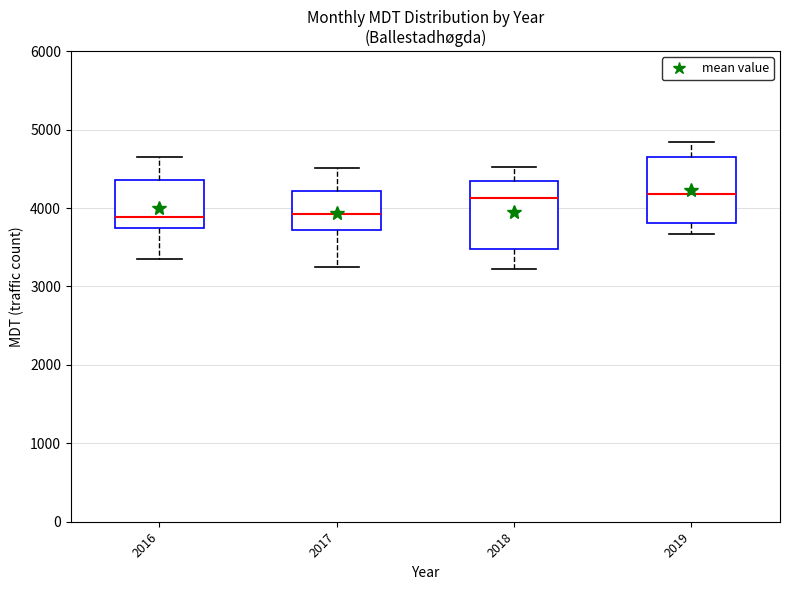

Reading left to right, read every box against the y-axis: the position of its median line, the range the box covers, and the ends of its whiskers. The values are not printed on the chart, so give them approximately, as read against the axis.

2016: median 3900, box 3700 to 4400, whiskers 3400 to 4700
2017: median 3900, box 3700 to 4200, whiskers 3300 to 4500
2018: median 4100, box 3500 to 4300, whiskers 3200 to 4500
2019: median 4200, box 3800 to 4600, whiskers 3700 to 4800